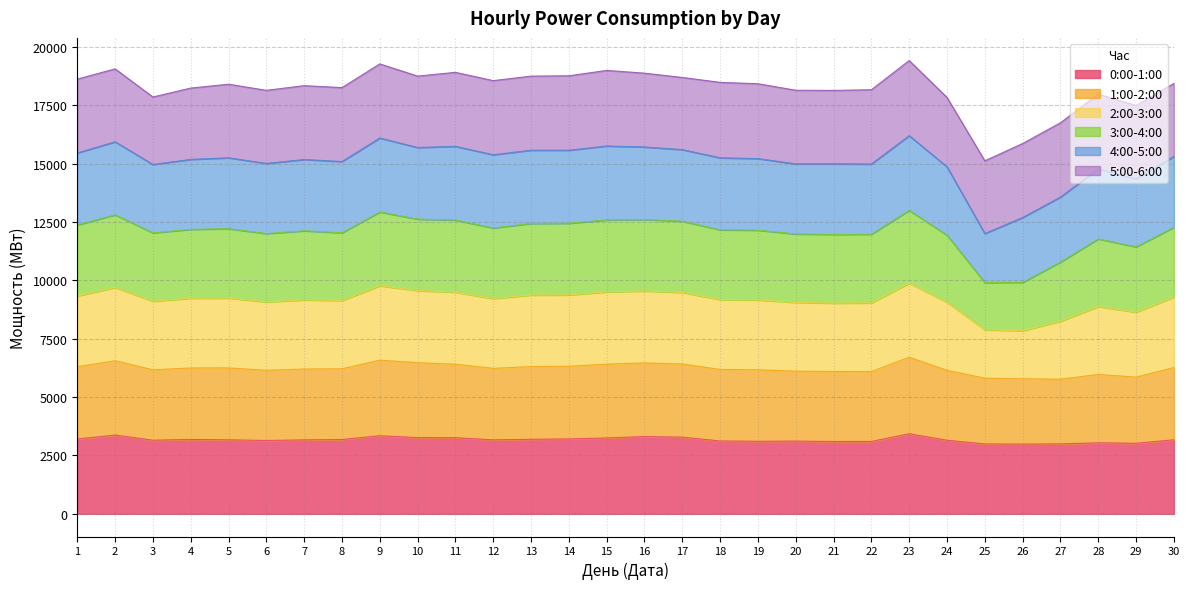

At which category does 1:00-2:00 reach its first local peak?

2